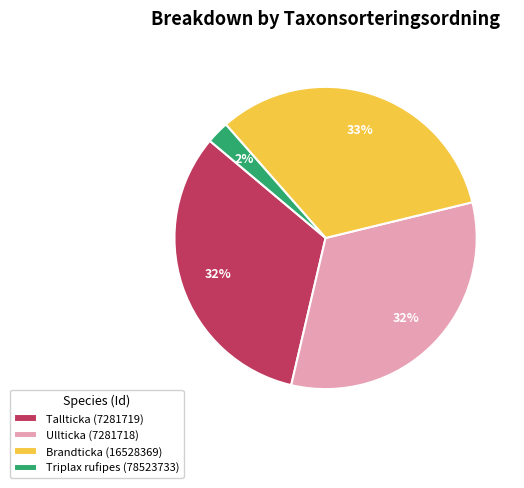

Which has a higher value, Triplax rufipes (78523733) or Tallticka (7281719)?

Tallticka (7281719)